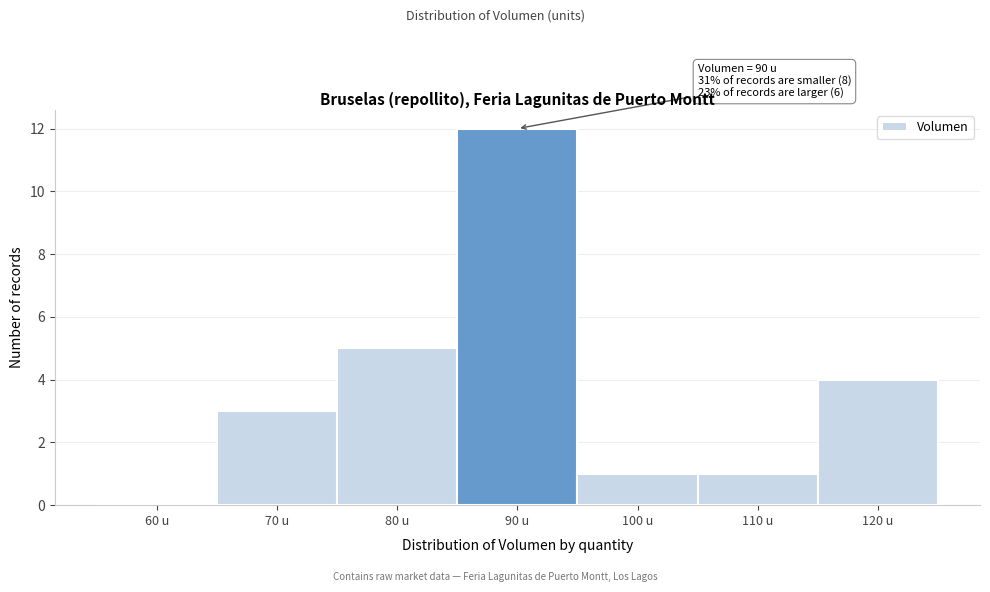

Reading right to left, what are all the values shown in this chart?

120 u=4	110 u=1	100 u=1	90 u=12	80 u=5	70 u=3	60 u=0